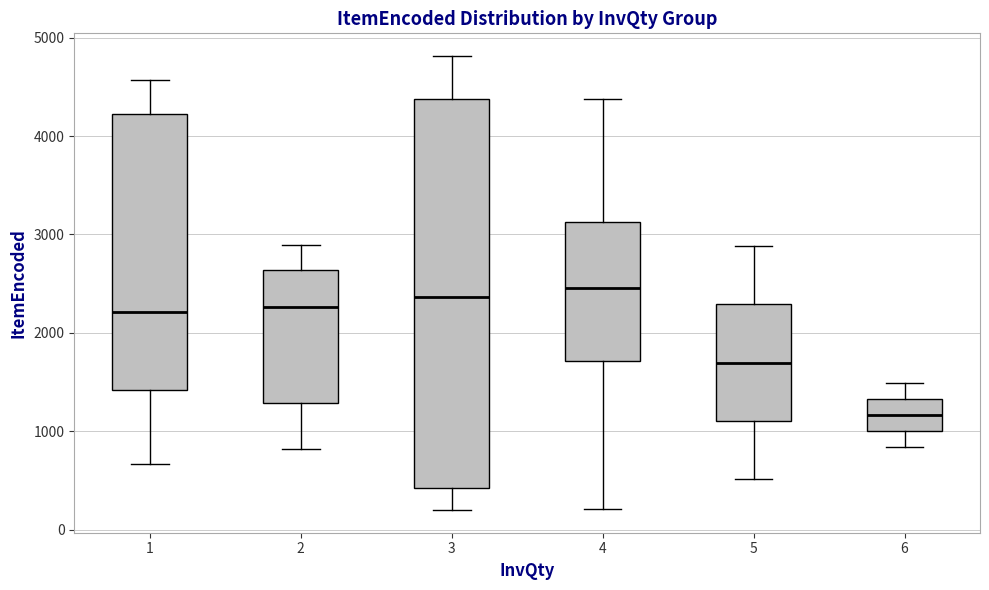

Reading left to right, read every box against the y-axis: the position of its median line, the range the box covers, and the ends of its whiskers. The values are not printed on the chart, so give them approximately, as read against the axis.

1: median 2200, box 1400 to 4200, whiskers 700 to 4600
2: median 2300, box 1300 to 2600, whiskers 800 to 2900
3: median 2400, box 400 to 4400, whiskers 200 to 4800
4: median 2500, box 1700 to 3100, whiskers 200 to 4400
5: median 1700, box 1100 to 2300, whiskers 500 to 2900
6: median 1200, box 1000 to 1300, whiskers 800 to 1500